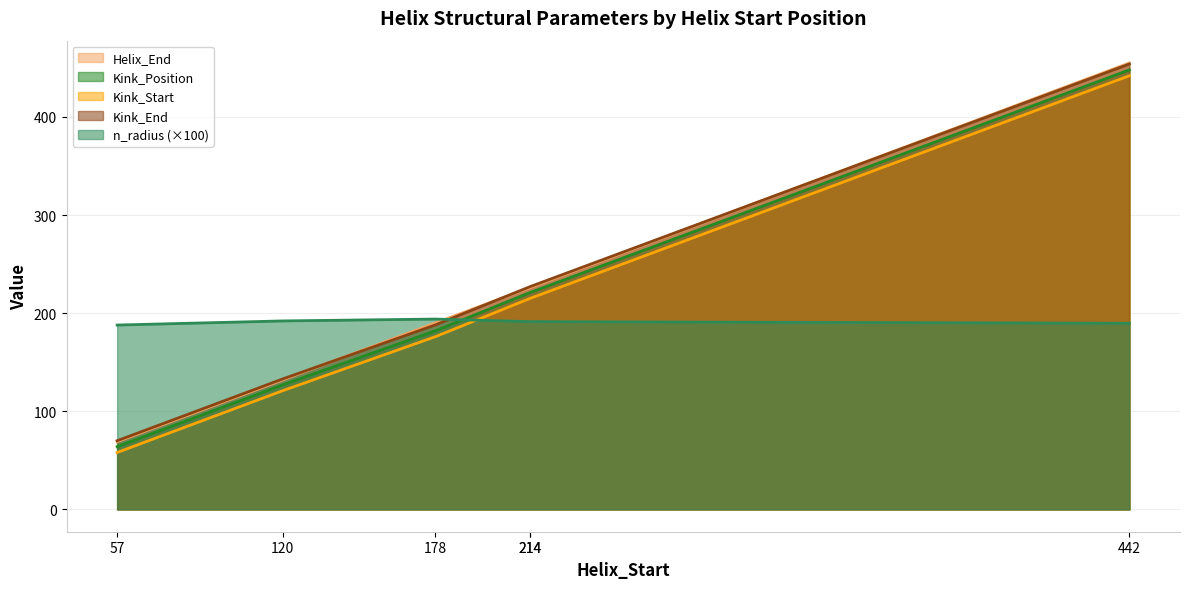

At which label does Kink_Start reach its minimum?

57